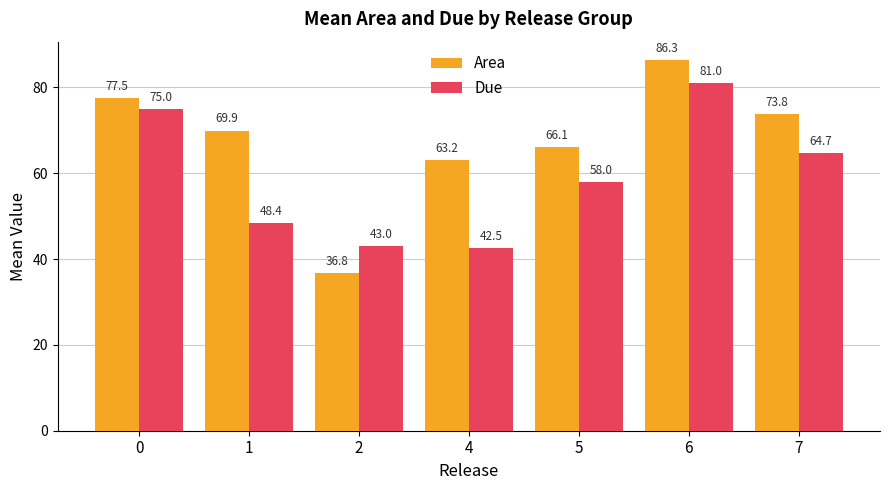

Does the chart contain any negative values?

No